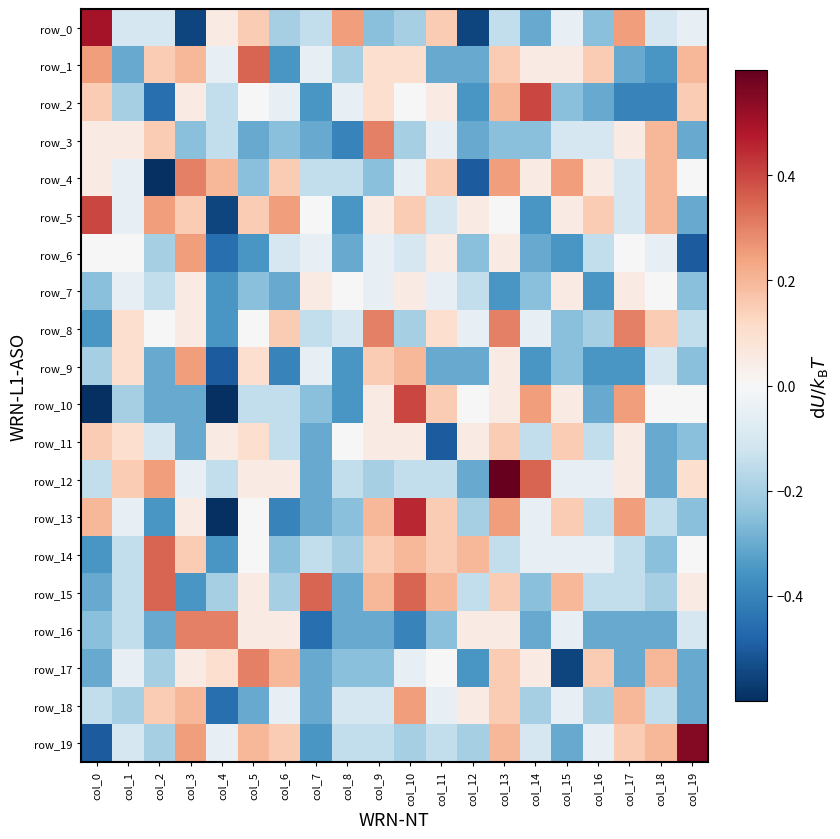

How many values in row_12 are below zero?

12